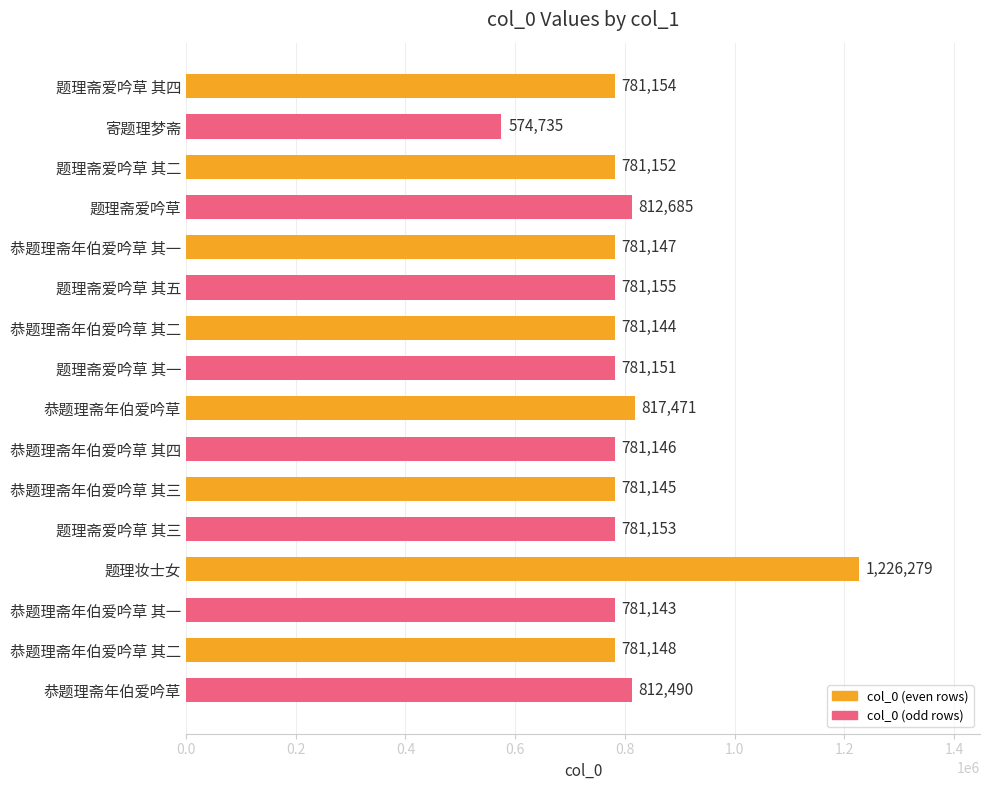

Which label corresponds to the smallest value in the chart?

寄题理梦斋